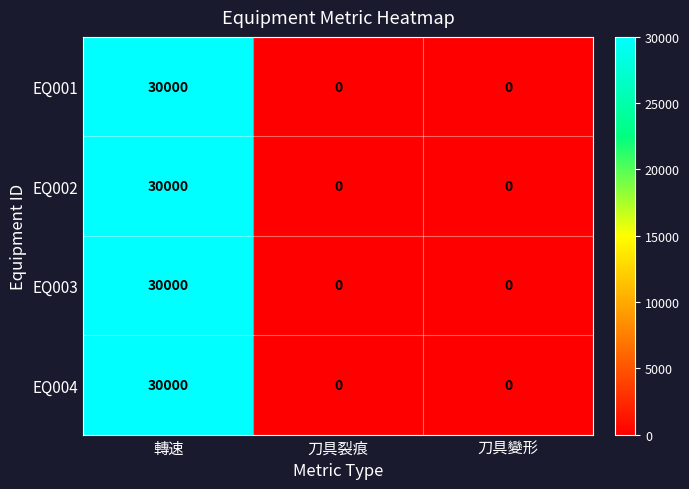

How many data points does each series have?

3